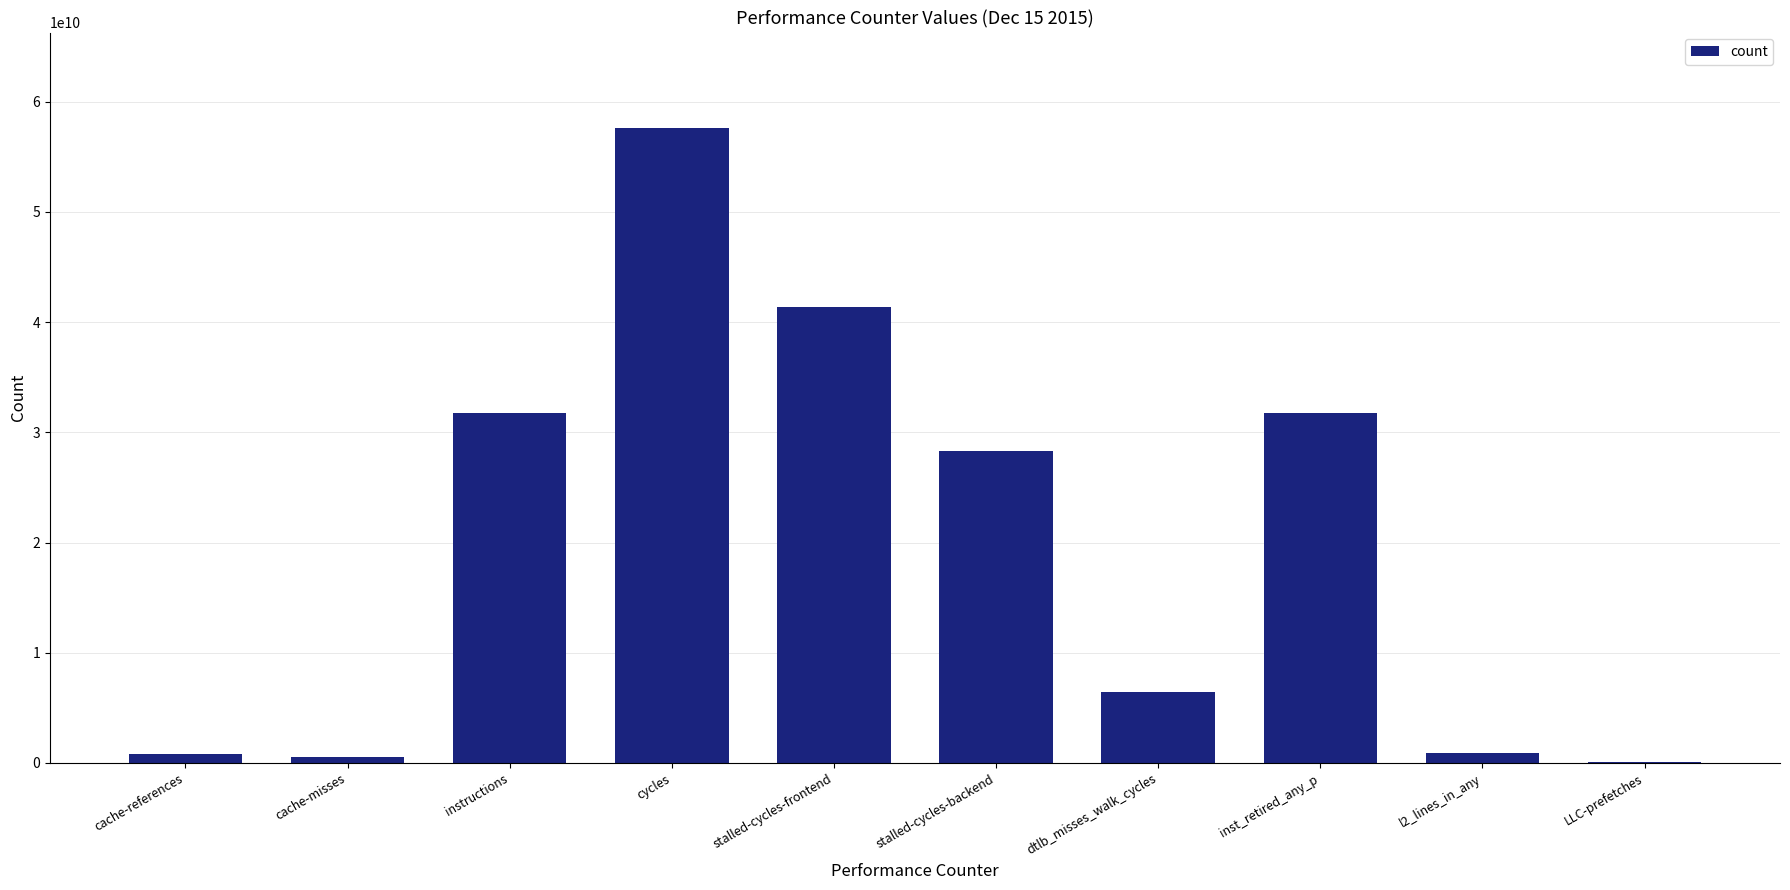

Which has a higher value, cache-misses or stalled-cycles-backend?

stalled-cycles-backend